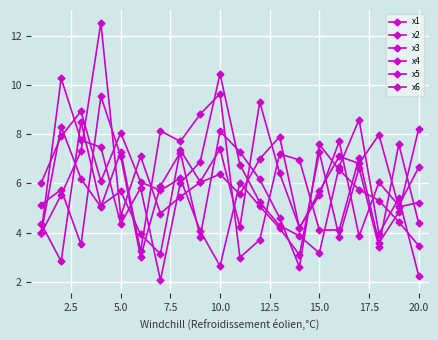

How many series are shown in this chart?

6